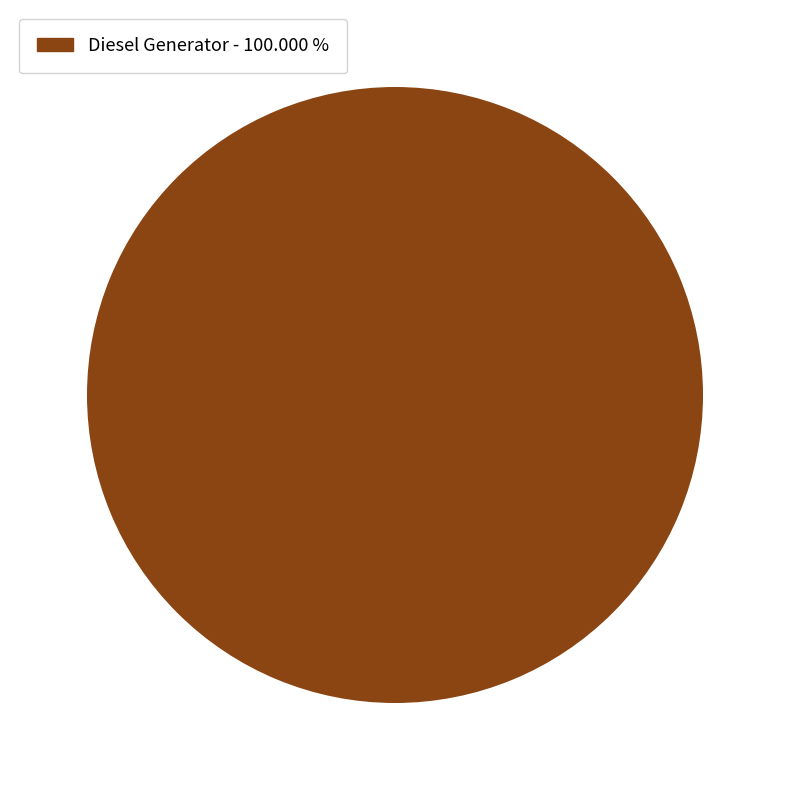

Is there a majority slice in this chart?

Yes